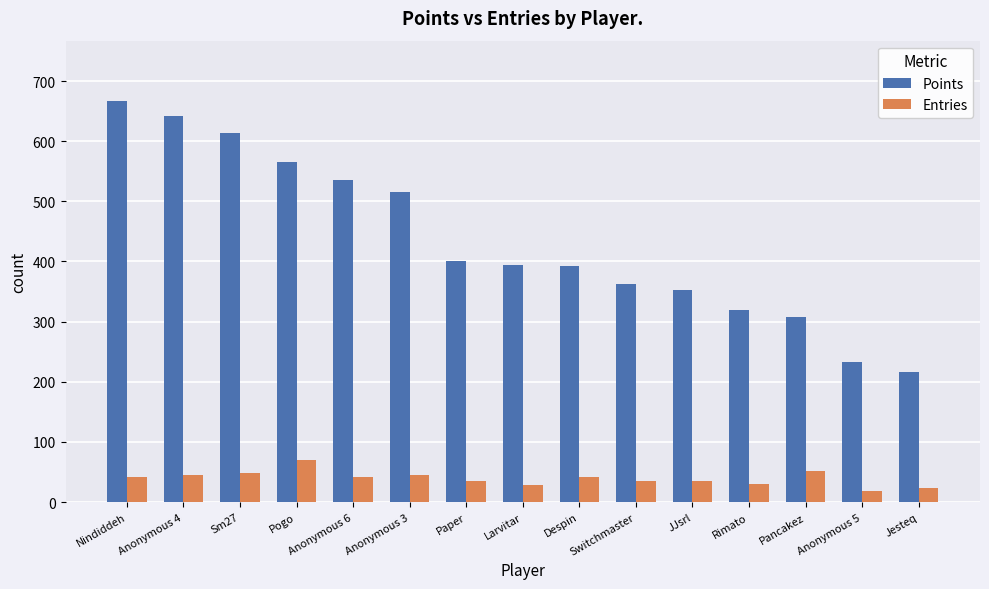

Is the value of Points at Switchmaster greater than the value of Entries at Switchmaster?

Yes